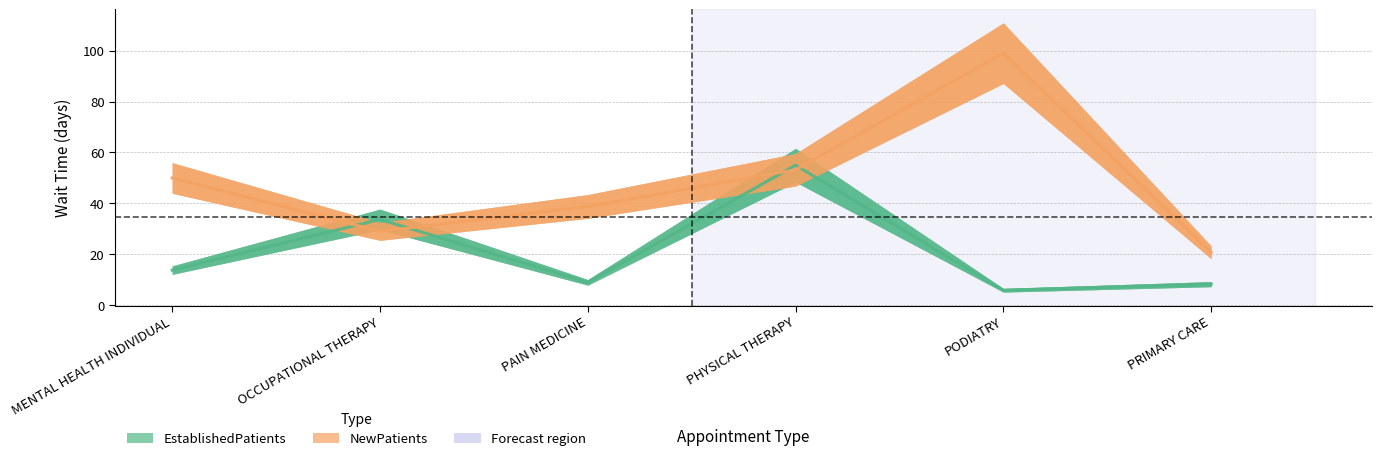

Is this an area chart (filled region under the line)?

No